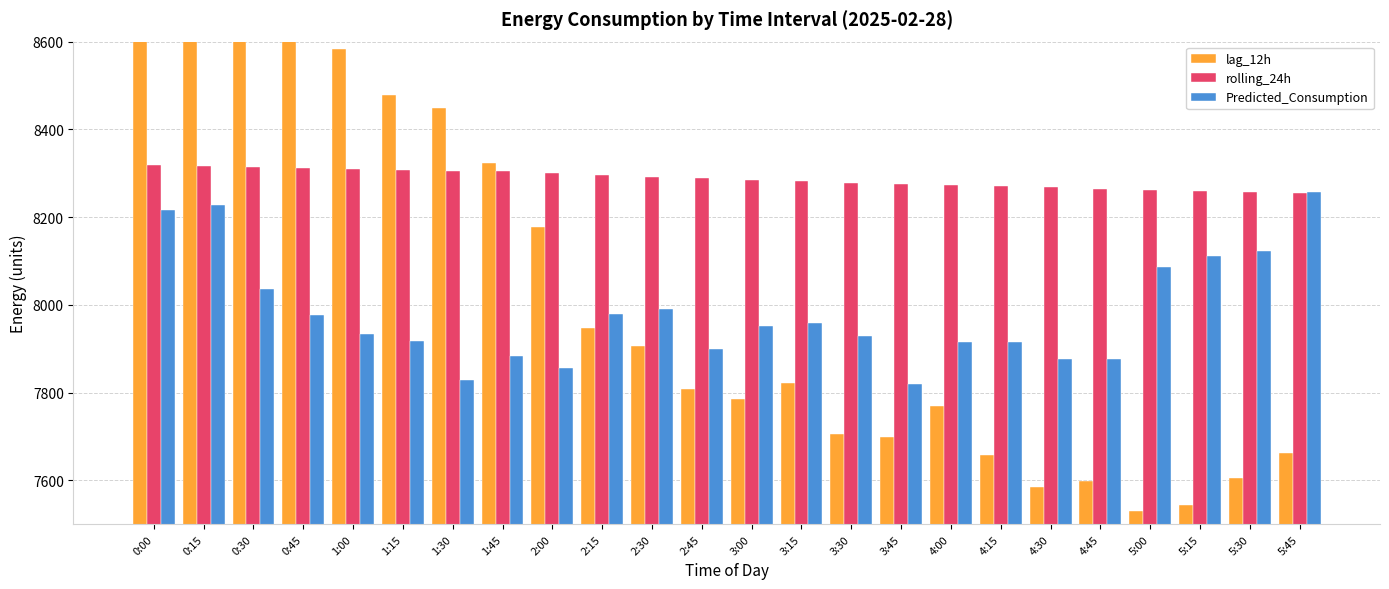

How many bars are there in total?

72